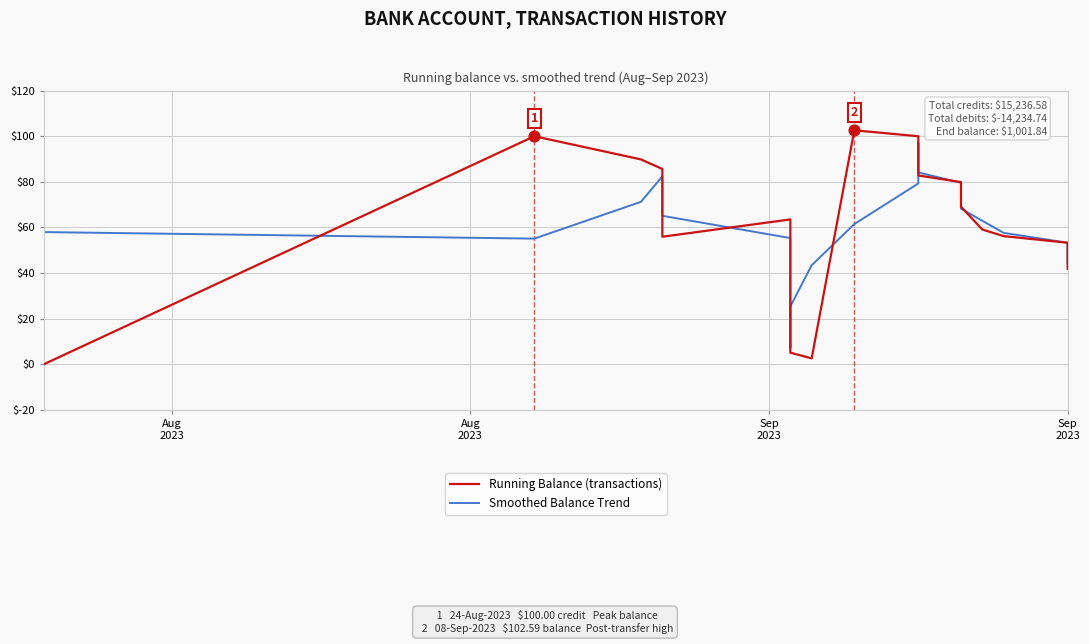

What are all the series names shown in the legend?

Running Balance (transactions), Smoothed Balance Trend